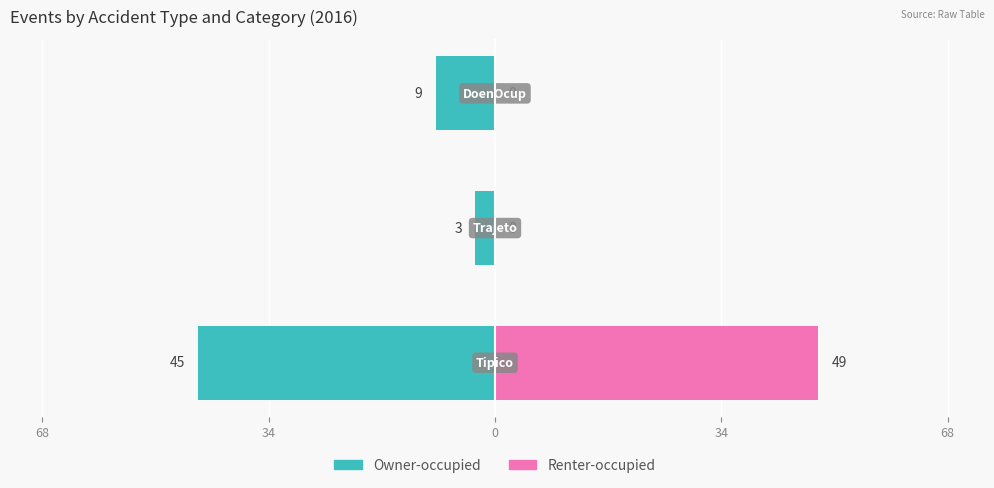

True or false: Owner-occupied has a value of -4 at 0.

False